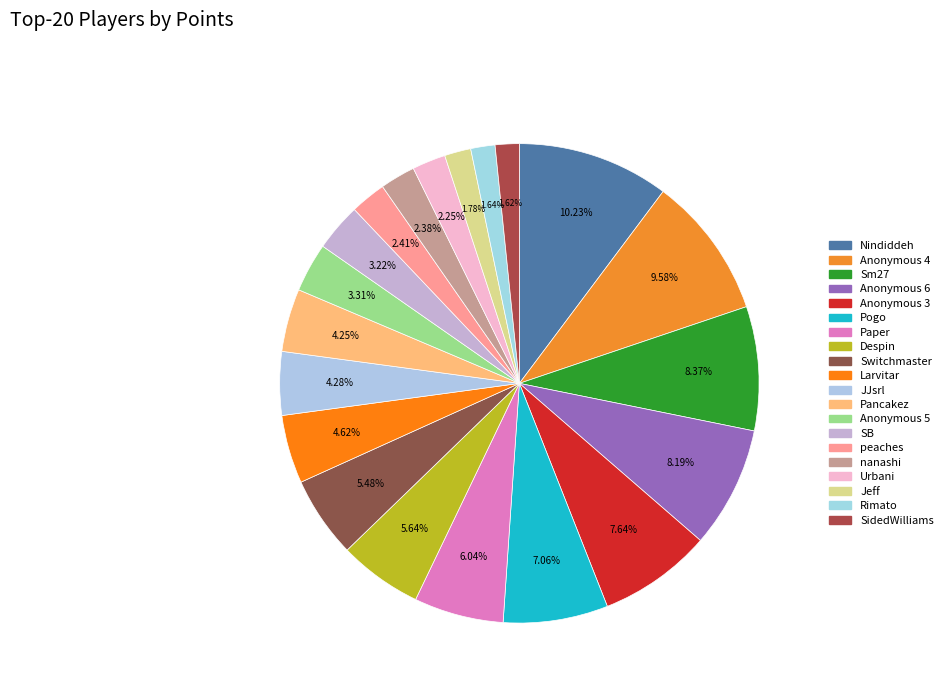

To the nearest percent, what is the average slice percentage?

5%